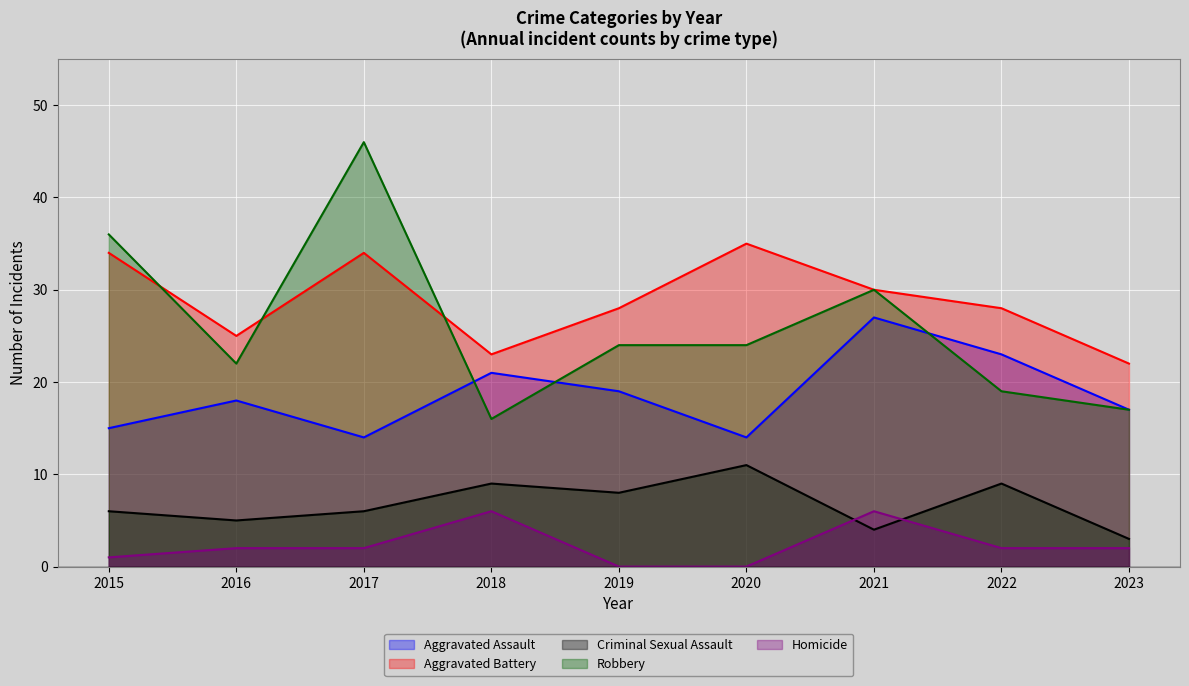

How many Homicide values are between 1 and 2?

5